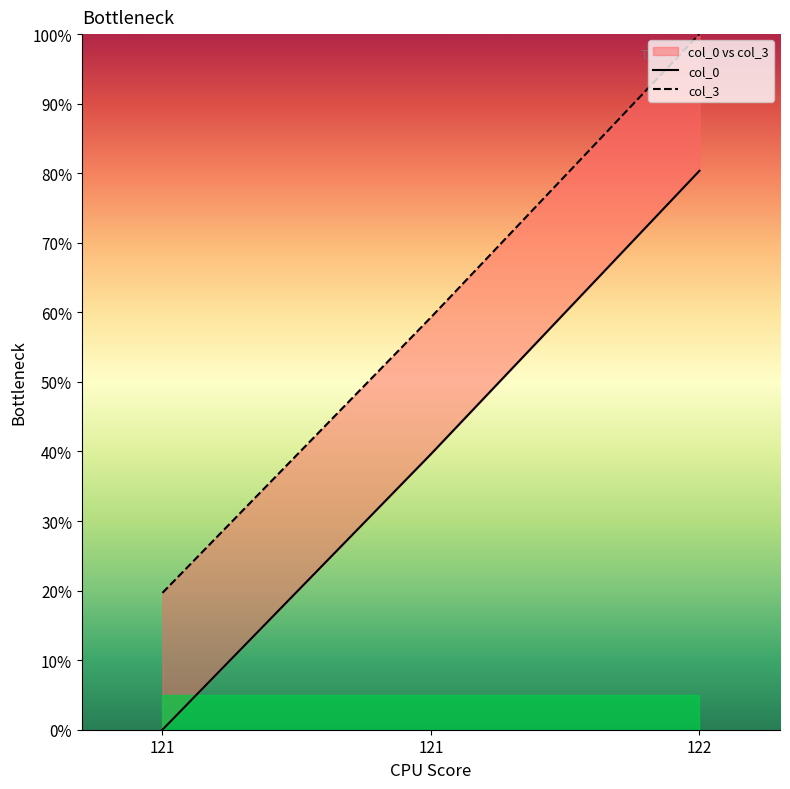

What is the sum of the col_3 values at 121 and 122?

119.7